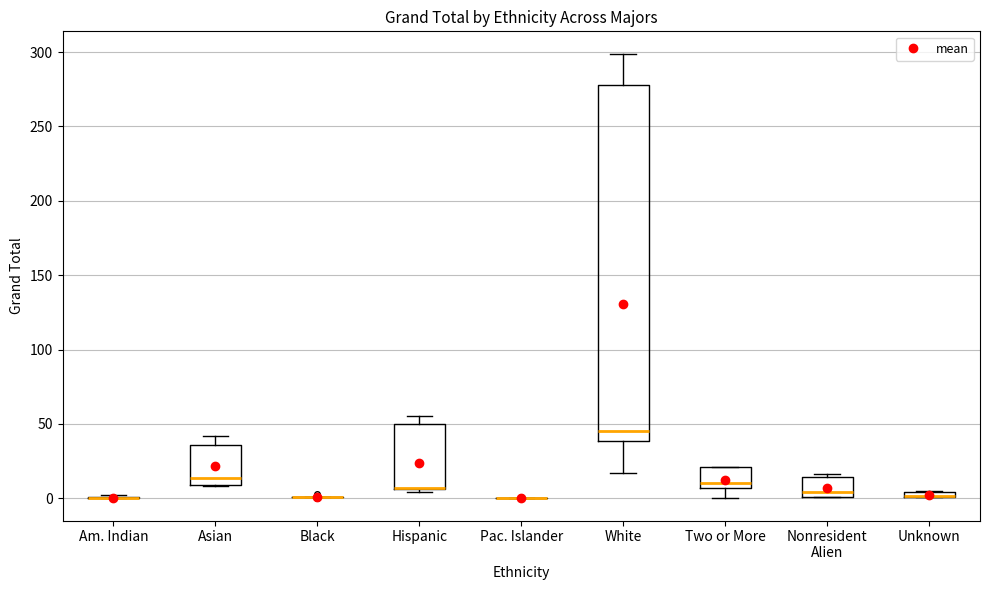

Where is the lower edge of the box for White on the y-axis? The values are not printed on the chart, so give them approximately, as read against the axis.

40